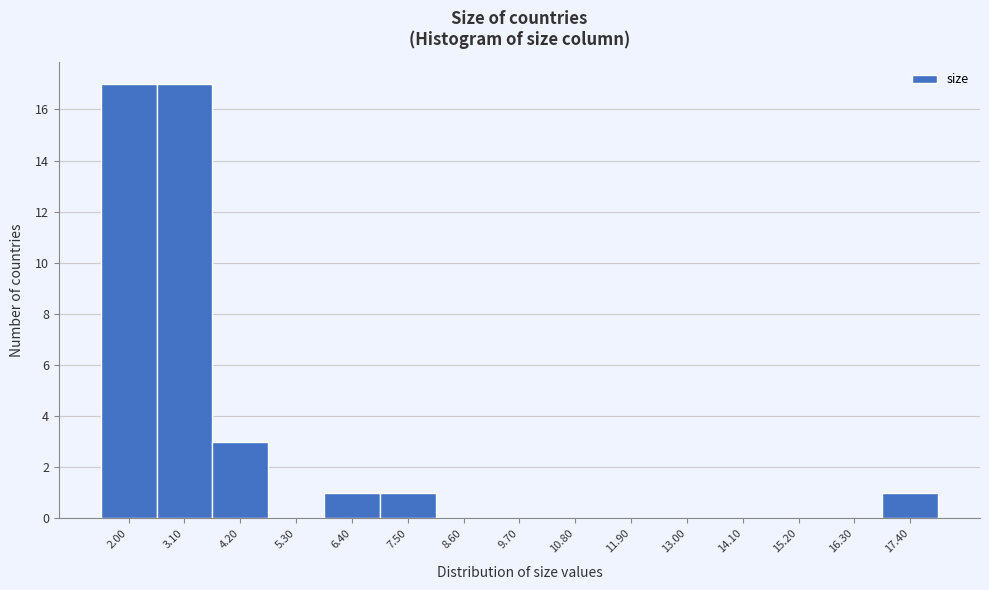

Reading left to right, list all the values displayed in this chart.

2.00=17	3.10=17	4.20=3	5.30=0	6.40=1	7.50=1	8.60=0	9.70=0	10.80=0	11.90=0	13.00=0	14.10=0	15.20=0	16.30=0	17.40=1